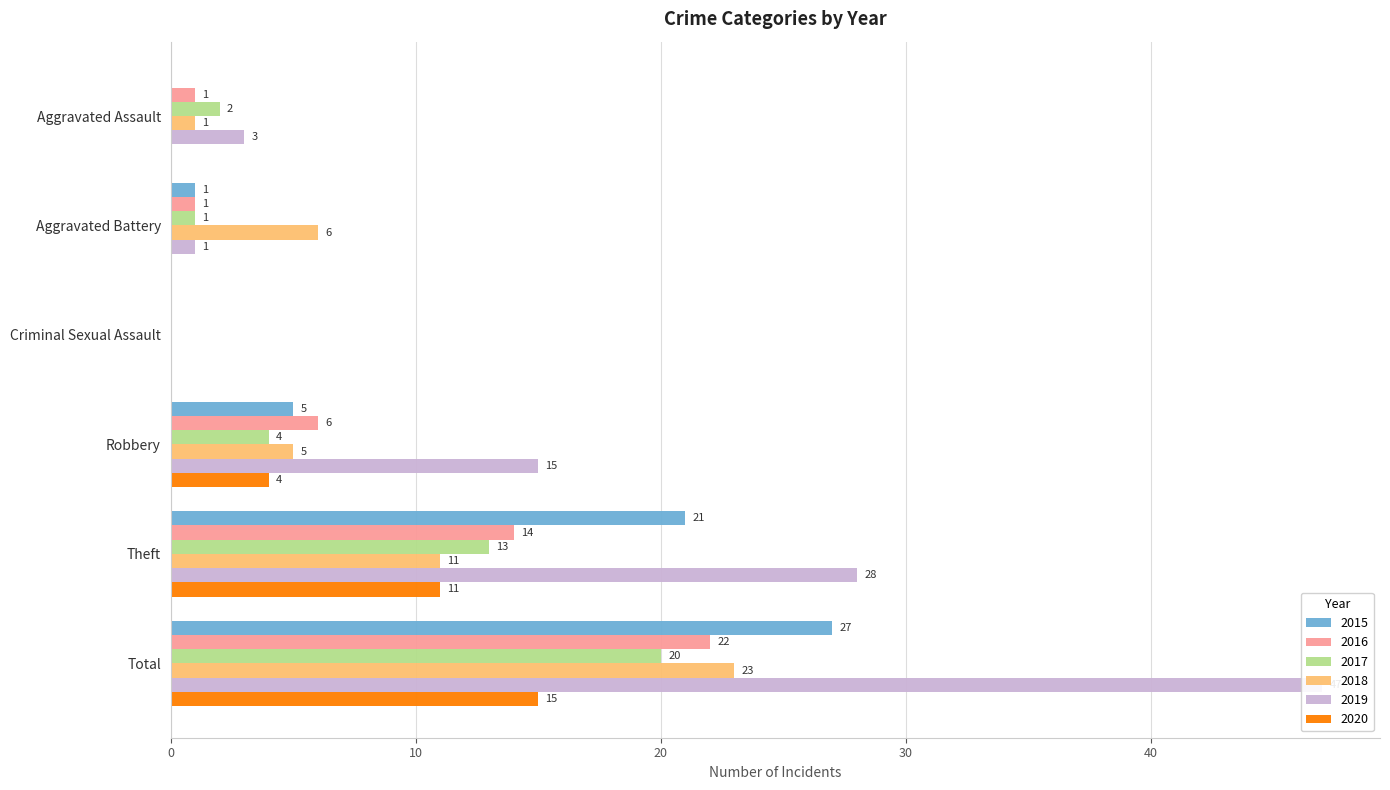

True or false: 2016 has a value of 1 at Aggravated Assault.

True